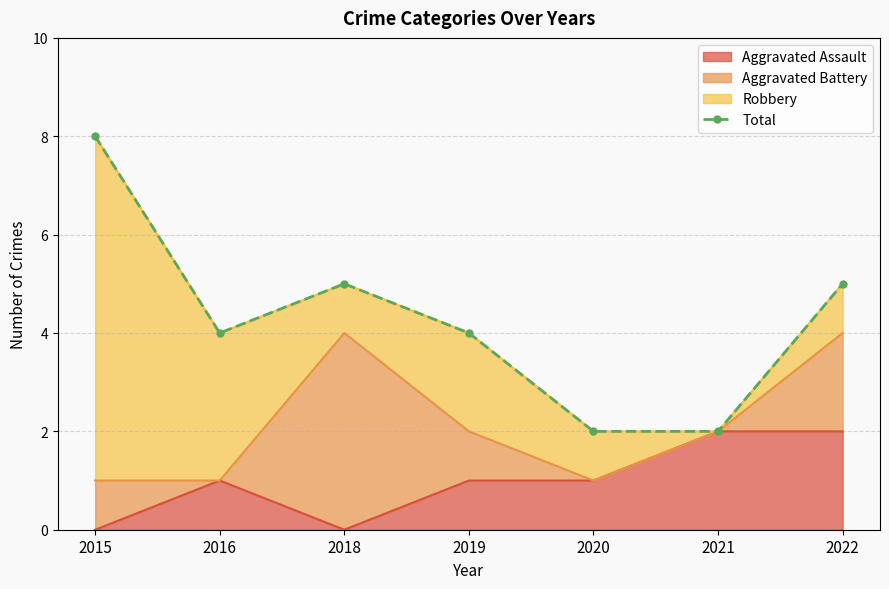

Rank the categories by value from highest to lowest.

2015, 2018, 2022, 2016, 2019, 2020, 2021